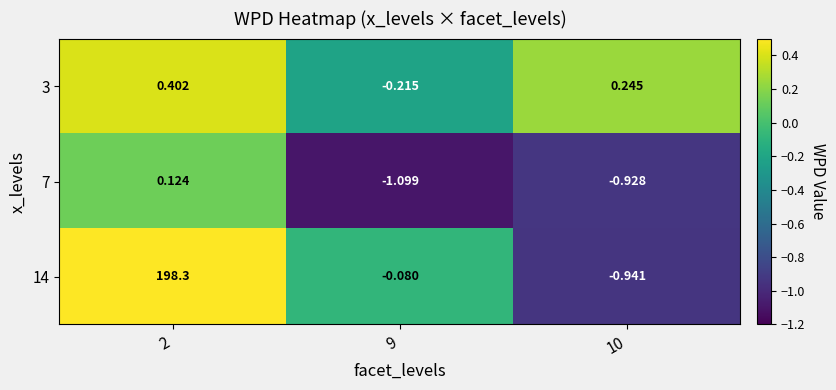

How many values in the 14 series are below 0?

2